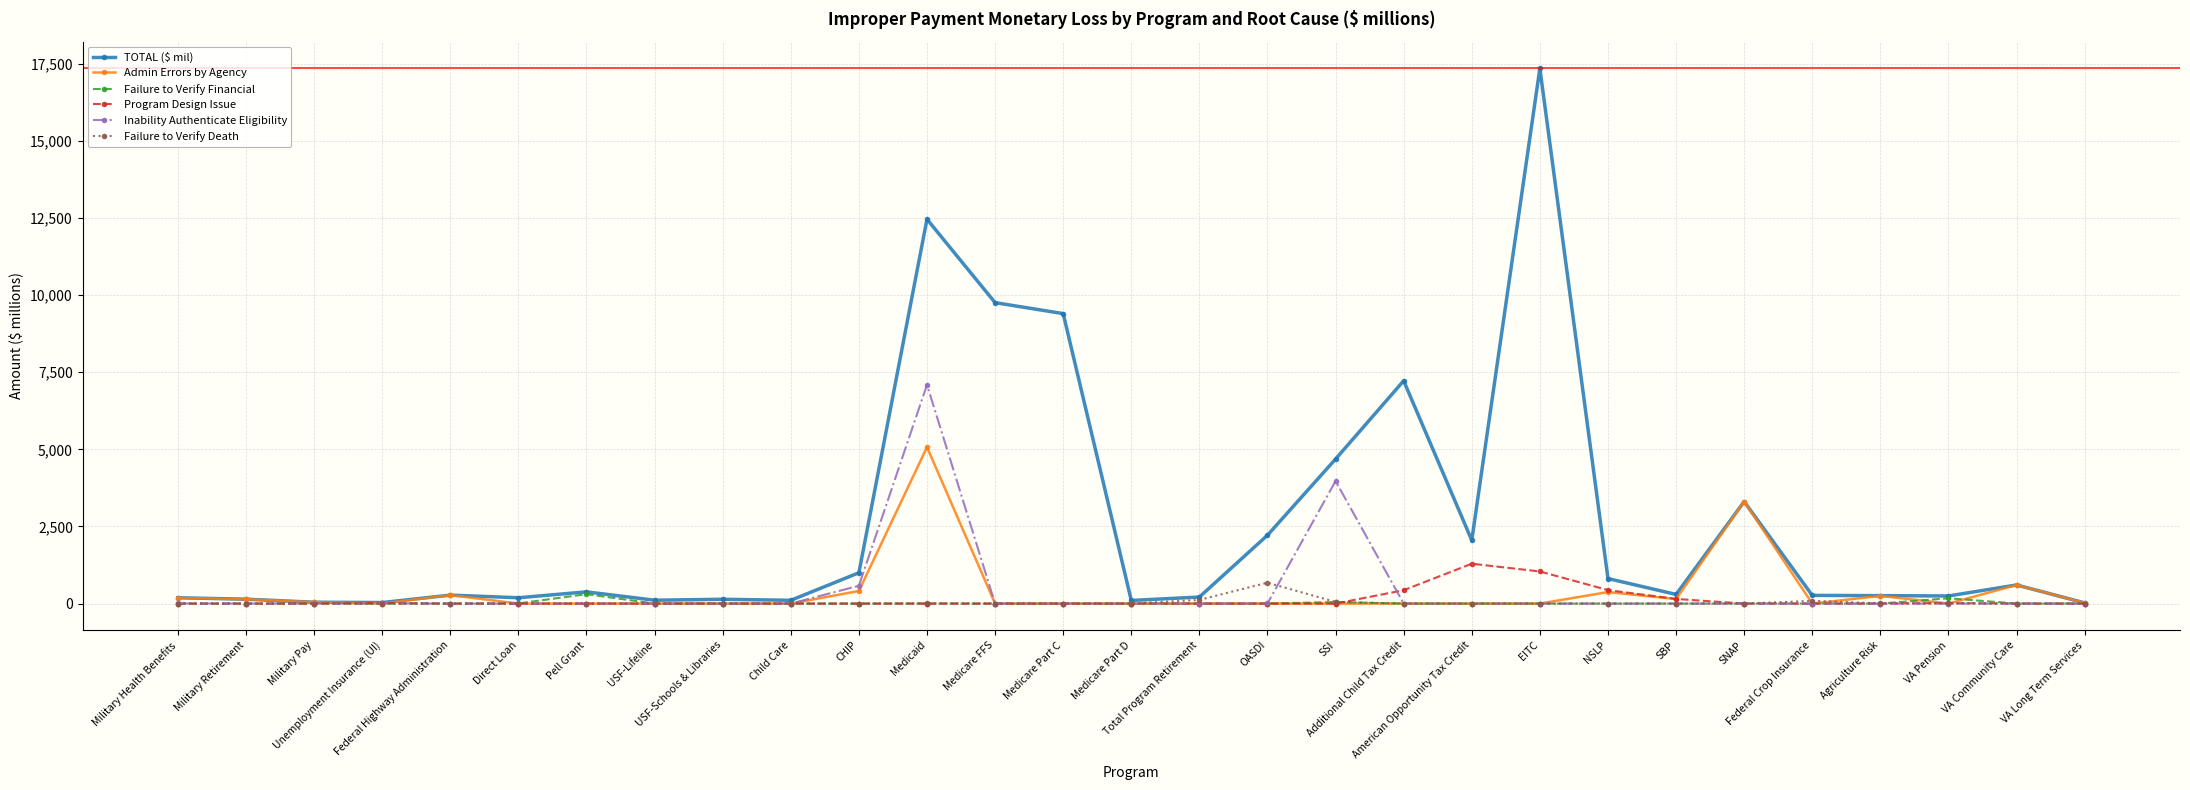

At which label is TOTAL ($ mil) closest to 8687?

Medicare Part C